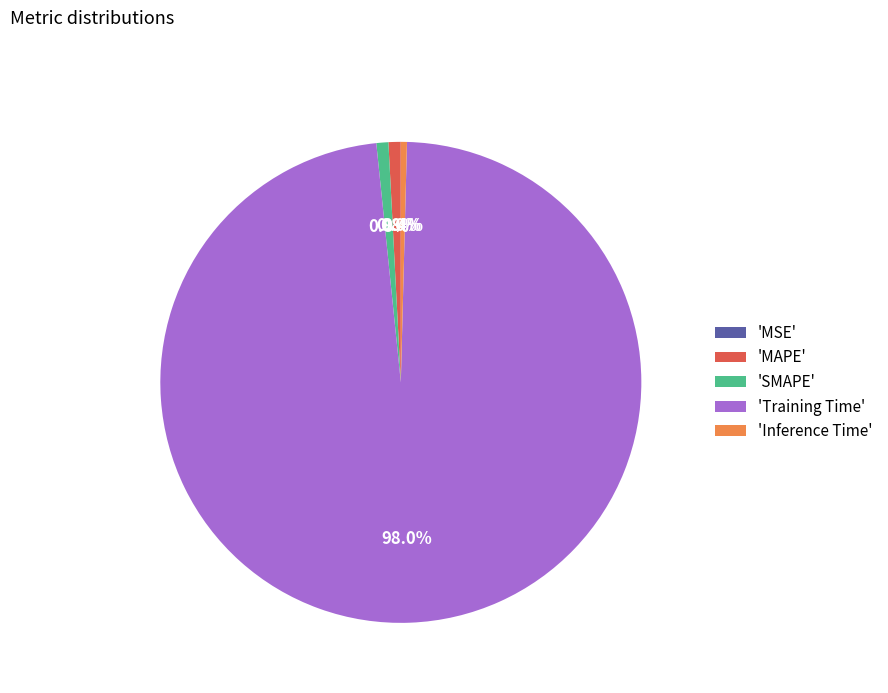

Which category has the biggest portion of the pie?

'Training Time'